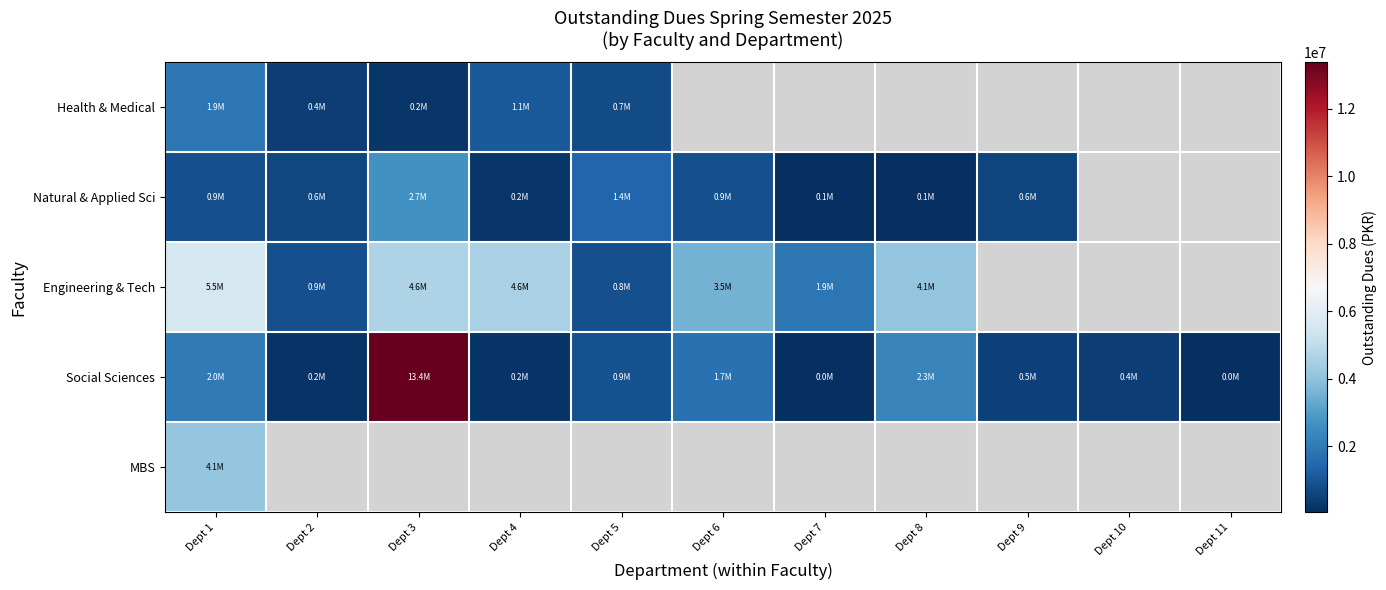

Count the number of categories in the chart.

11